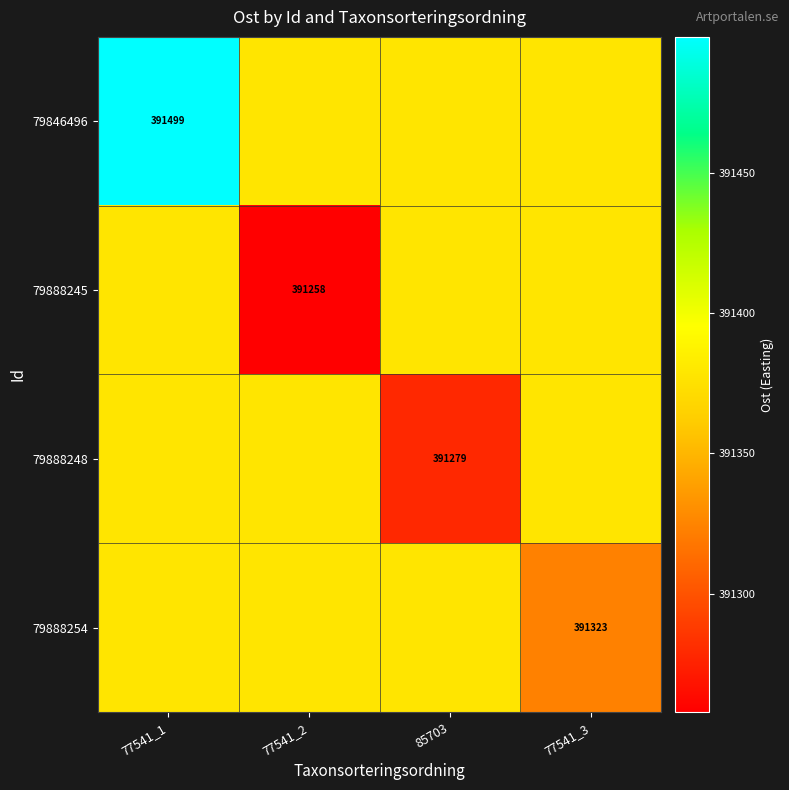

What is the difference between the highest and lowest values at 77541_1?

120.4